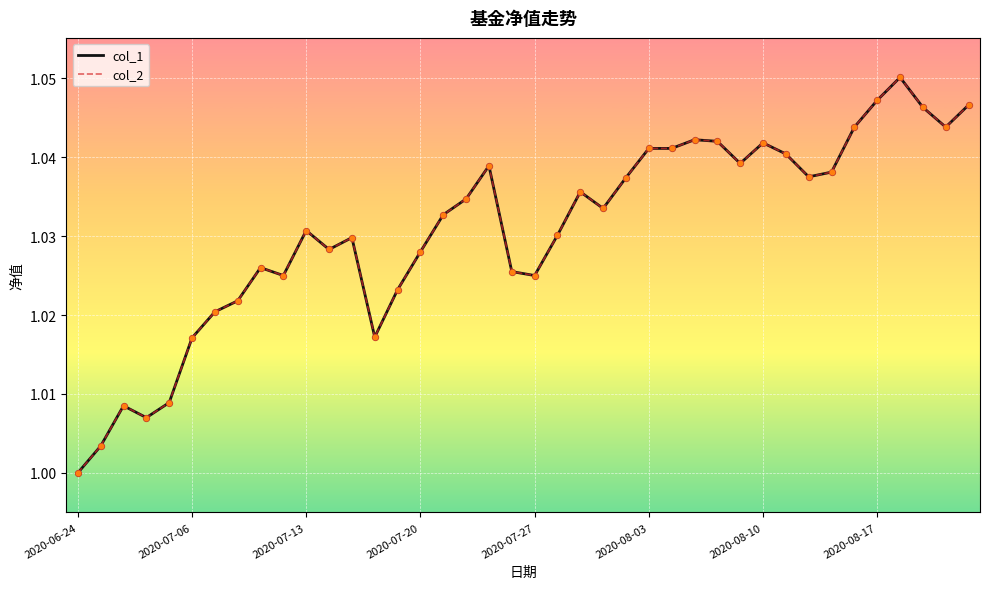

At how many categories does at least one series exceed 1?

39